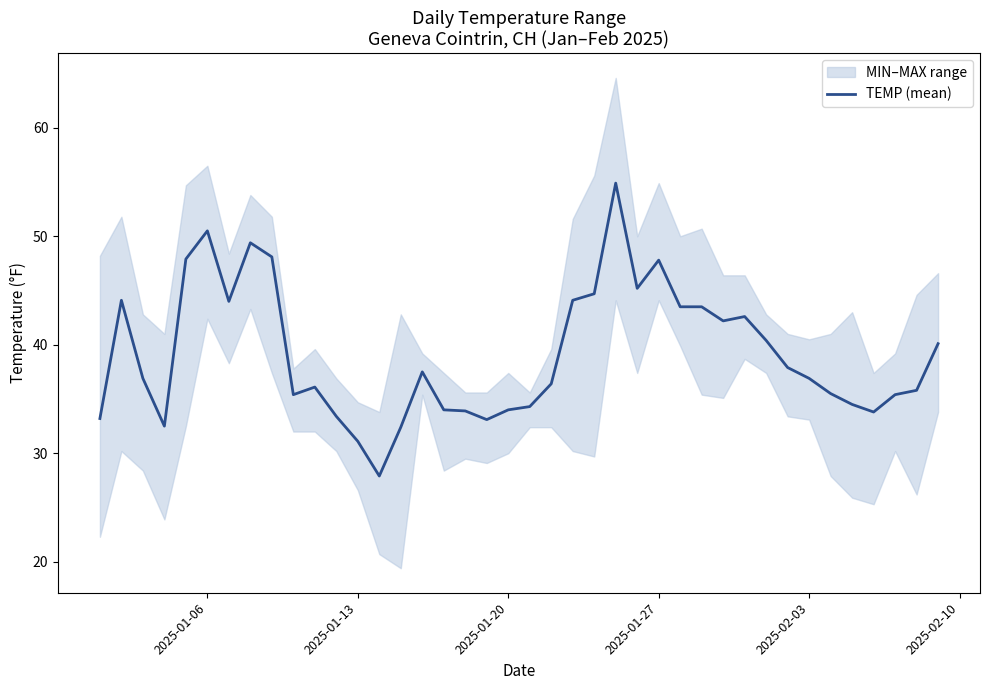

The TEMP (mean) series shows 47.8 at 2025-01-27. True or false?

True